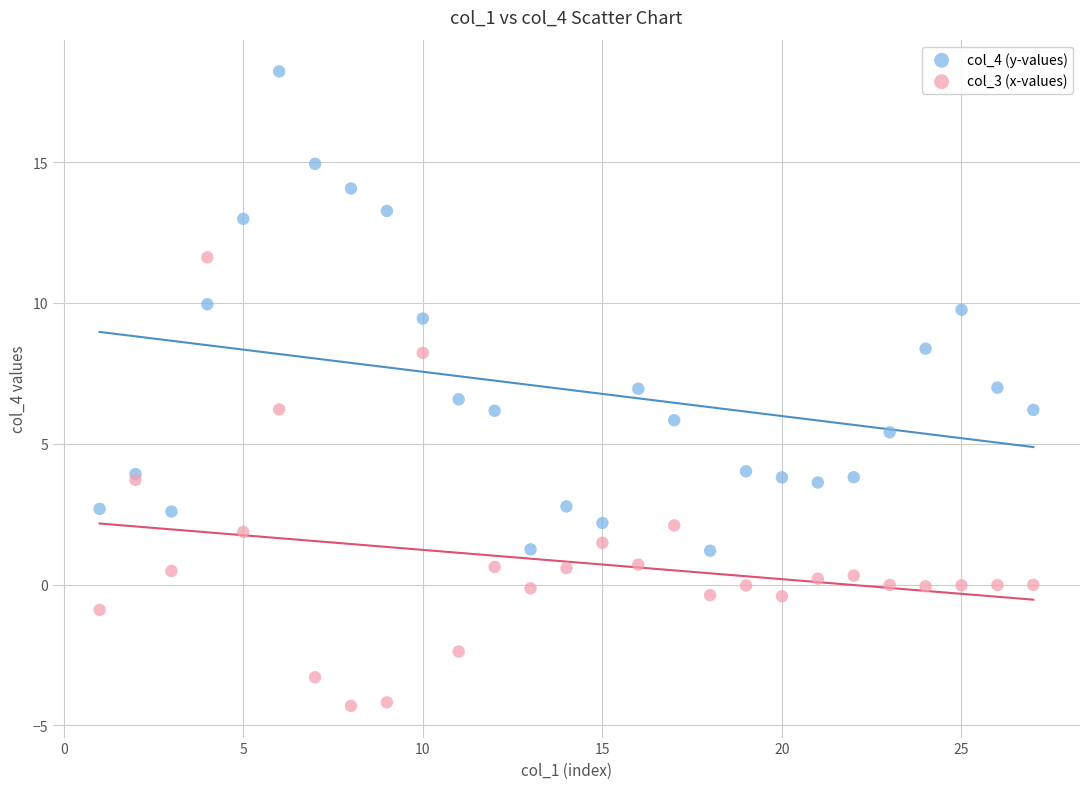

What is the X range (max minus min) for the scatter plot?

26.0